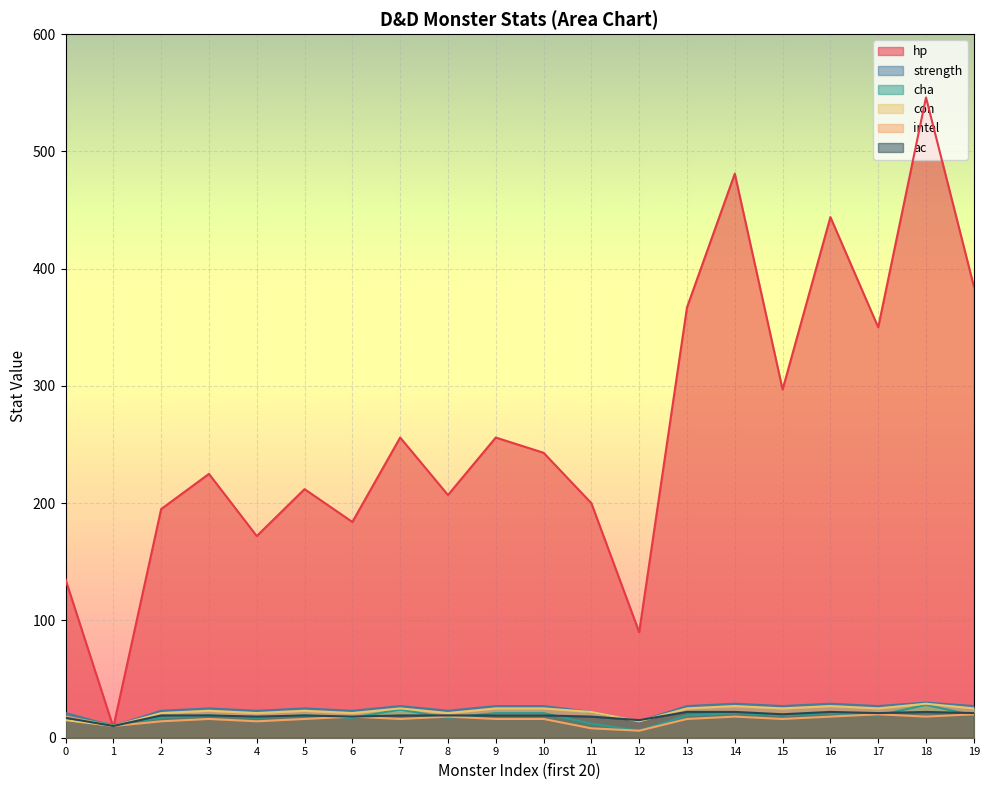

What are all the series names shown in the legend?

hp, strength, cha, con, intel, ac